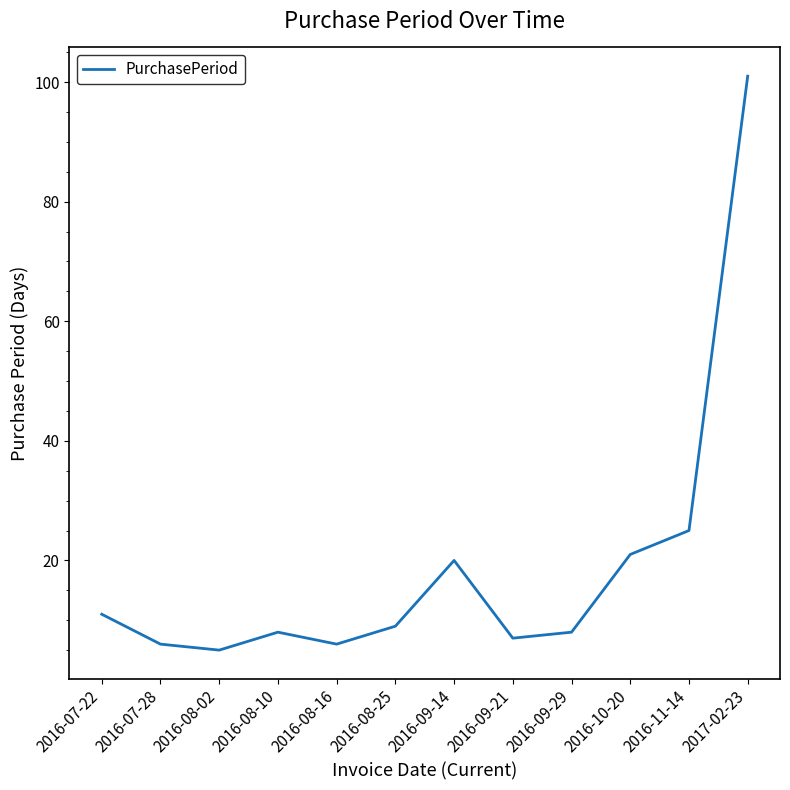

What is the change in value from 2016-09-14 to 2016-09-21?

-13